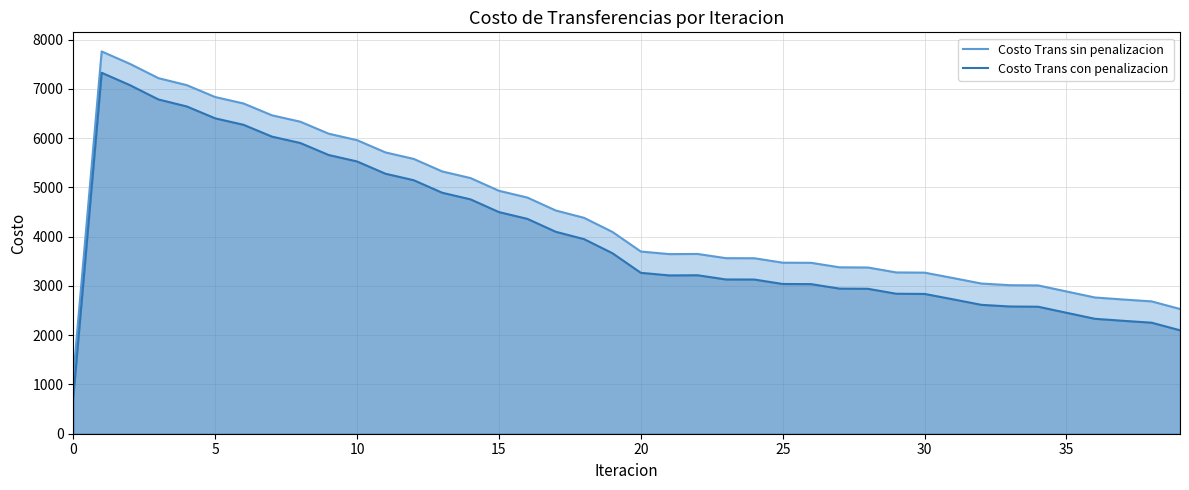

What is the difference between the highest and lowest values at 20?

432.5